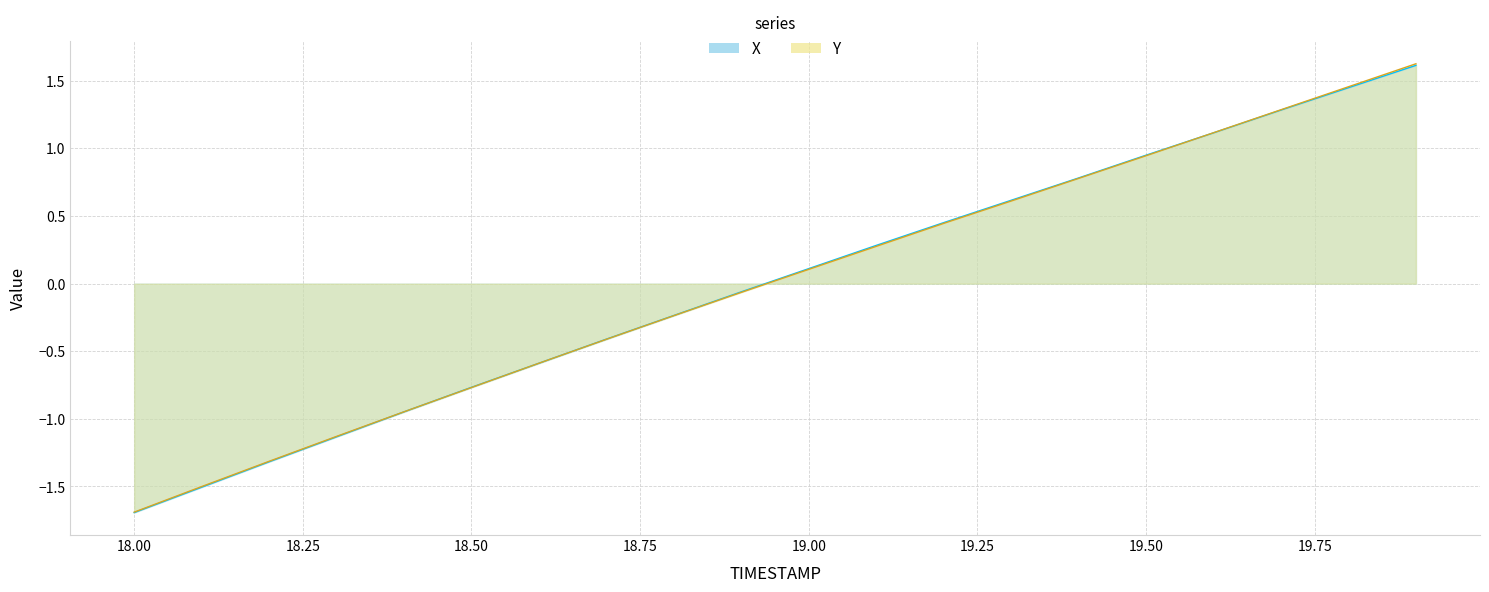

What is the label of the 3rd point from the right?

19.7